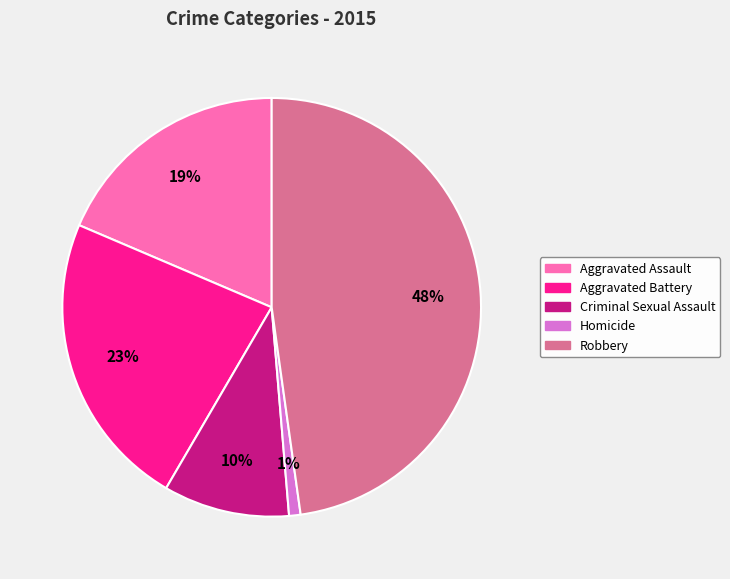

Is it true that Homicide is 7% of the pie?

False